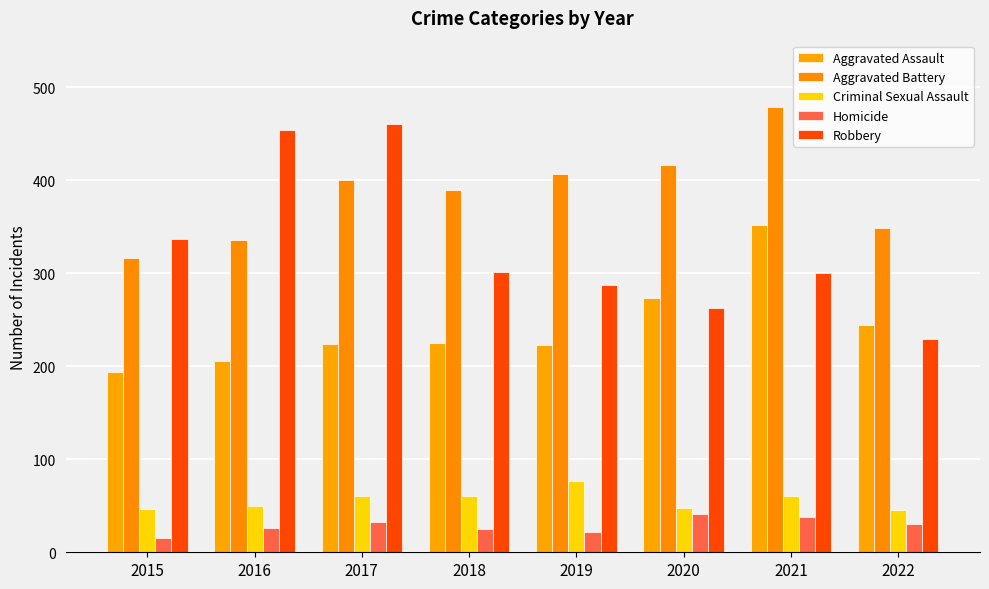

Which series changed the most between 2016 and 2019?

Robbery